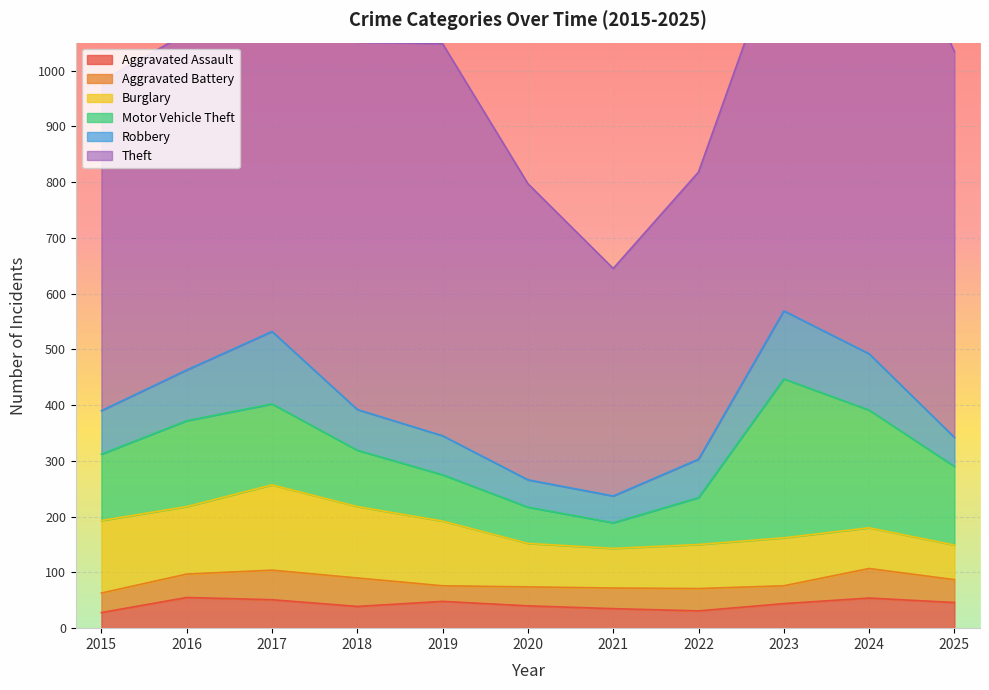

Reading left to right, what are all the values shown in this chart?

Aggravated Assault: 28	55	51	39	48	40	35	31	44	54	46
Aggravated Battery: 35	42	53	51	28	34	37	40	32	53	41
Burglary: 130	121	153	128	116	78	71	79	86	73	62
Motor Vehicle Theft: 119	154	145	101	83	65	46	84	285	211	141
Robbery: 78	91	130	73	70	49	48	69	122	101	52
Theft: 591	604	697	659	703	531	408	515	677	875	692